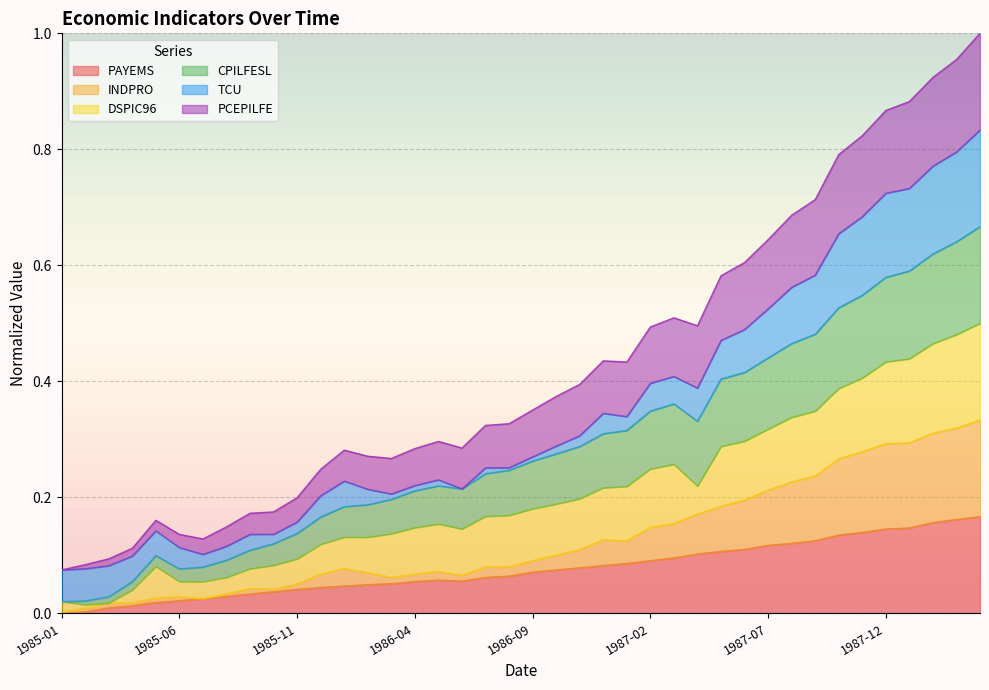

Does the chart display data point markers on the line(s)?

No